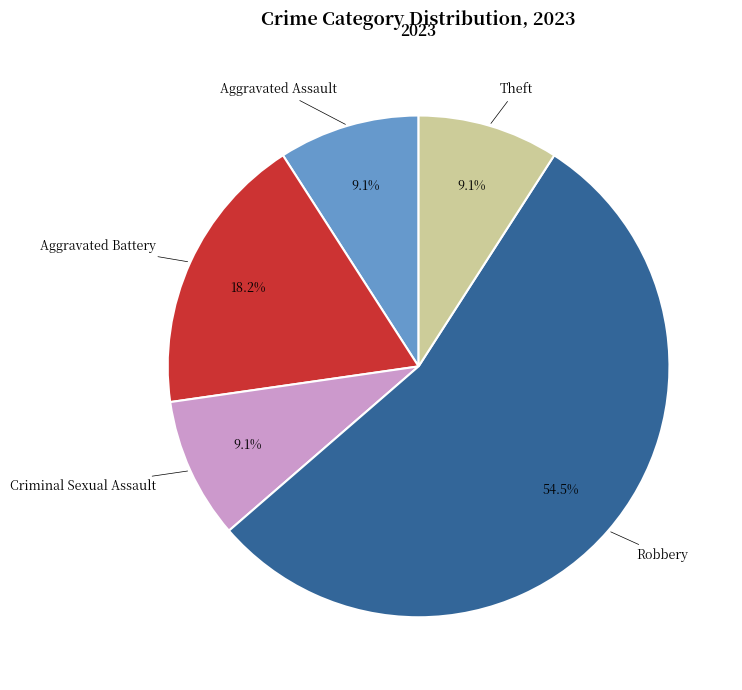

What percentage do Aggravated Battery and Robbery together represent?

72.7%